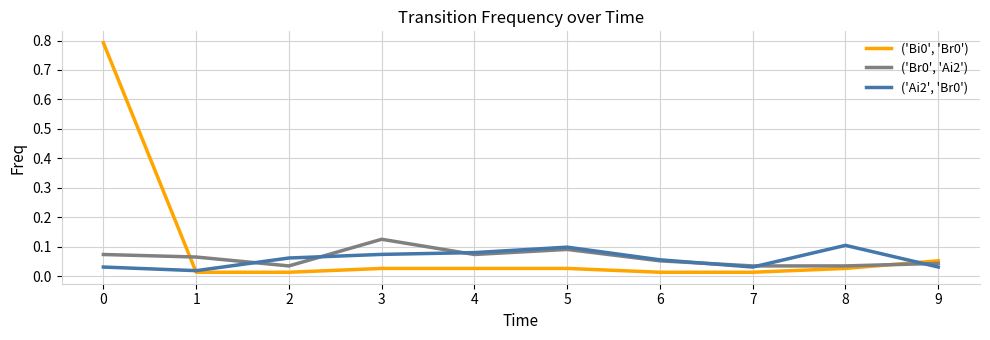

The ('Br0', 'Ai2') series shows 0.1 at 1. True or false?

True